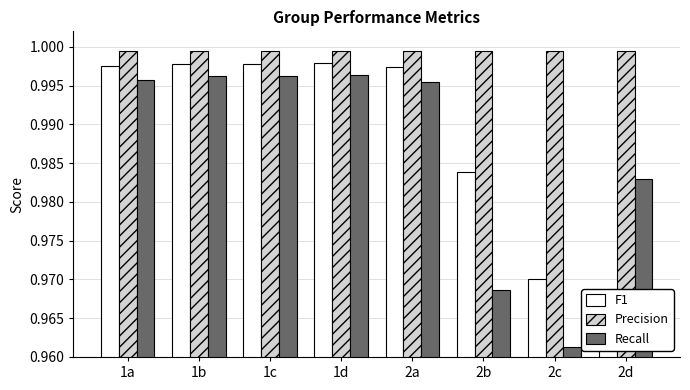

The value of Precision at 2a is 1.0. True or false?

True